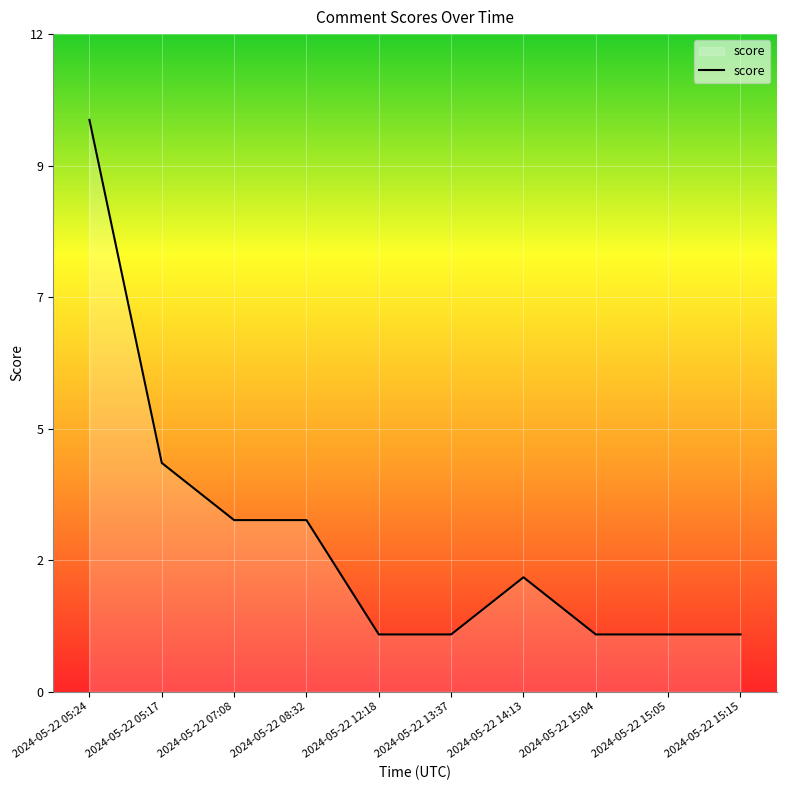

Where is the first local maximum?

2024-05-22 14:13